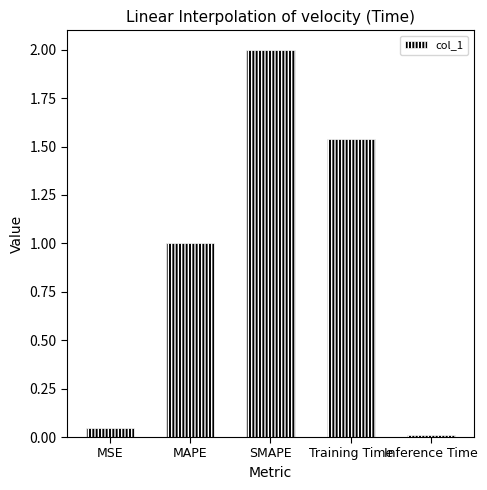

What is the average value?

0.9